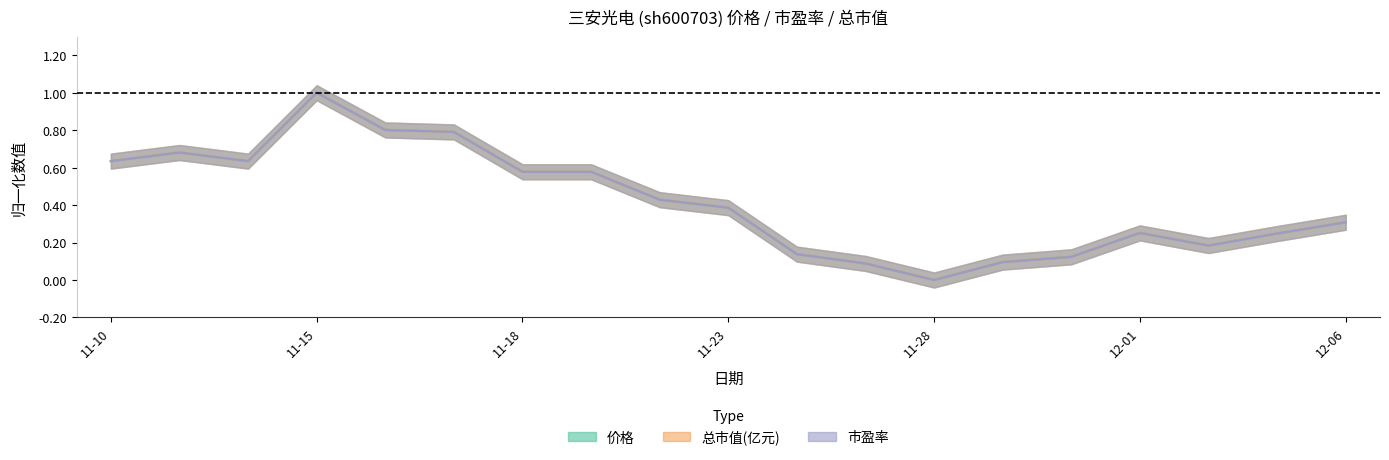

True or false: 总市值(亿元) has a value of 0.1 at 2022-11-25.

True